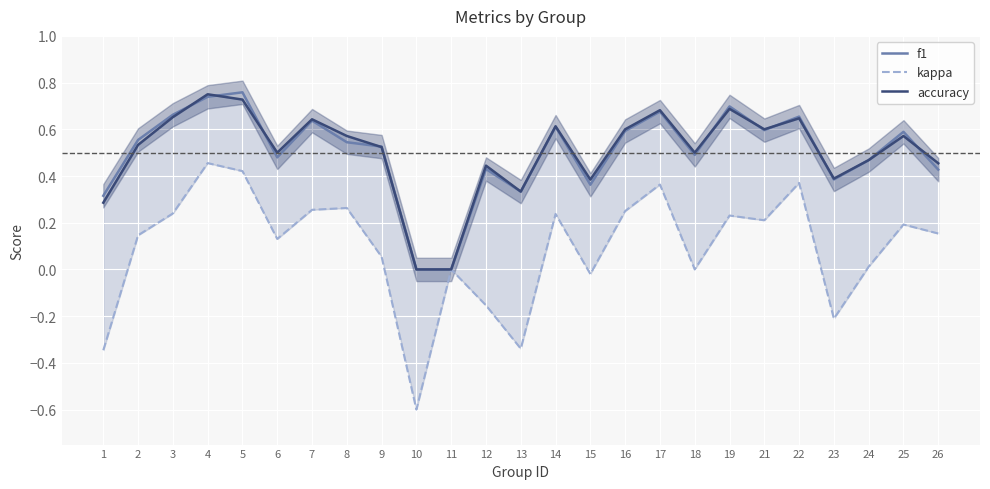

Reading left to right, extract all data points from this chart.

f1: 1=0.3	2=0.6	3=0.7	4=0.7	5=0.8	6=0.5	7=0.6	8=0.5	9=0.5	10=0.0	11=0.0	12=0.4	13=0.3	14=0.6	15=0.4	16=0.6	17=0.7	18=0.5	19=0.7	21=0.6	22=0.7	23=0.4	24=0.5	25=0.6	26=0.4
kappa: 1=-0.3	2=0.1	3=0.2	4=0.5	5=0.4	6=0.1	7=0.3	8=0.3	9=0.1	10=-0.6	11=0.0	12=-0.2	13=-0.3	14=0.2	15=-0.0	16=0.2	17=0.4	18=0.0	19=0.2	21=0.2	22=0.4	23=-0.2	24=0.0	25=0.2	26=0.2
accuracy: 1=0.3	2=0.5	3=0.7	4=0.8	5=0.7	6=0.5	7=0.6	8=0.6	9=0.5	10=0.0	11=0.0	12=0.4	13=0.3	14=0.6	15=0.4	16=0.6	17=0.7	18=0.5	19=0.7	21=0.6	22=0.6	23=0.4	24=0.5	25=0.6	26=0.5